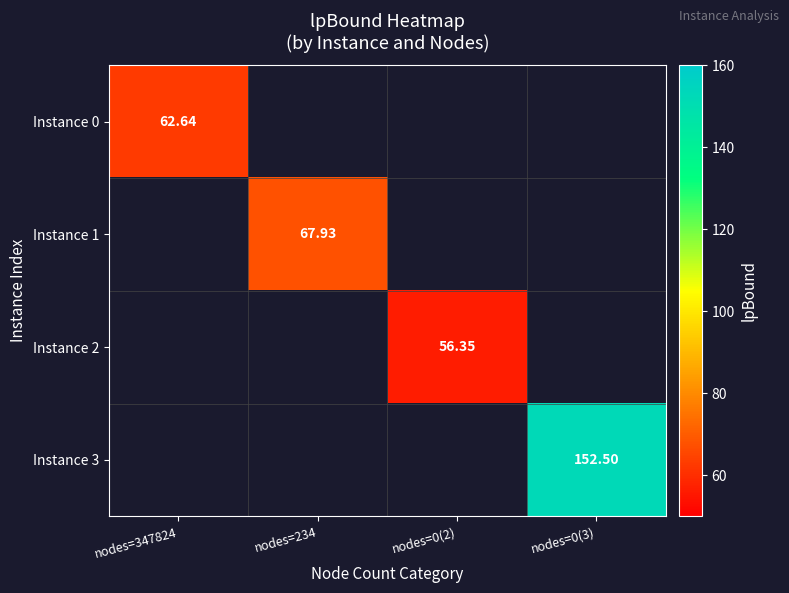

Which series has the largest range (max minus min)?

Instance 0